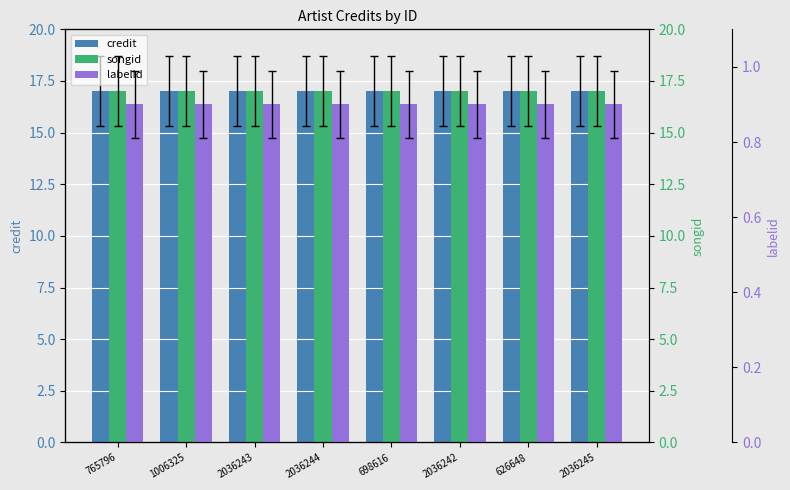

Between 765796 and 2036242, which series saw the biggest shift?

credit